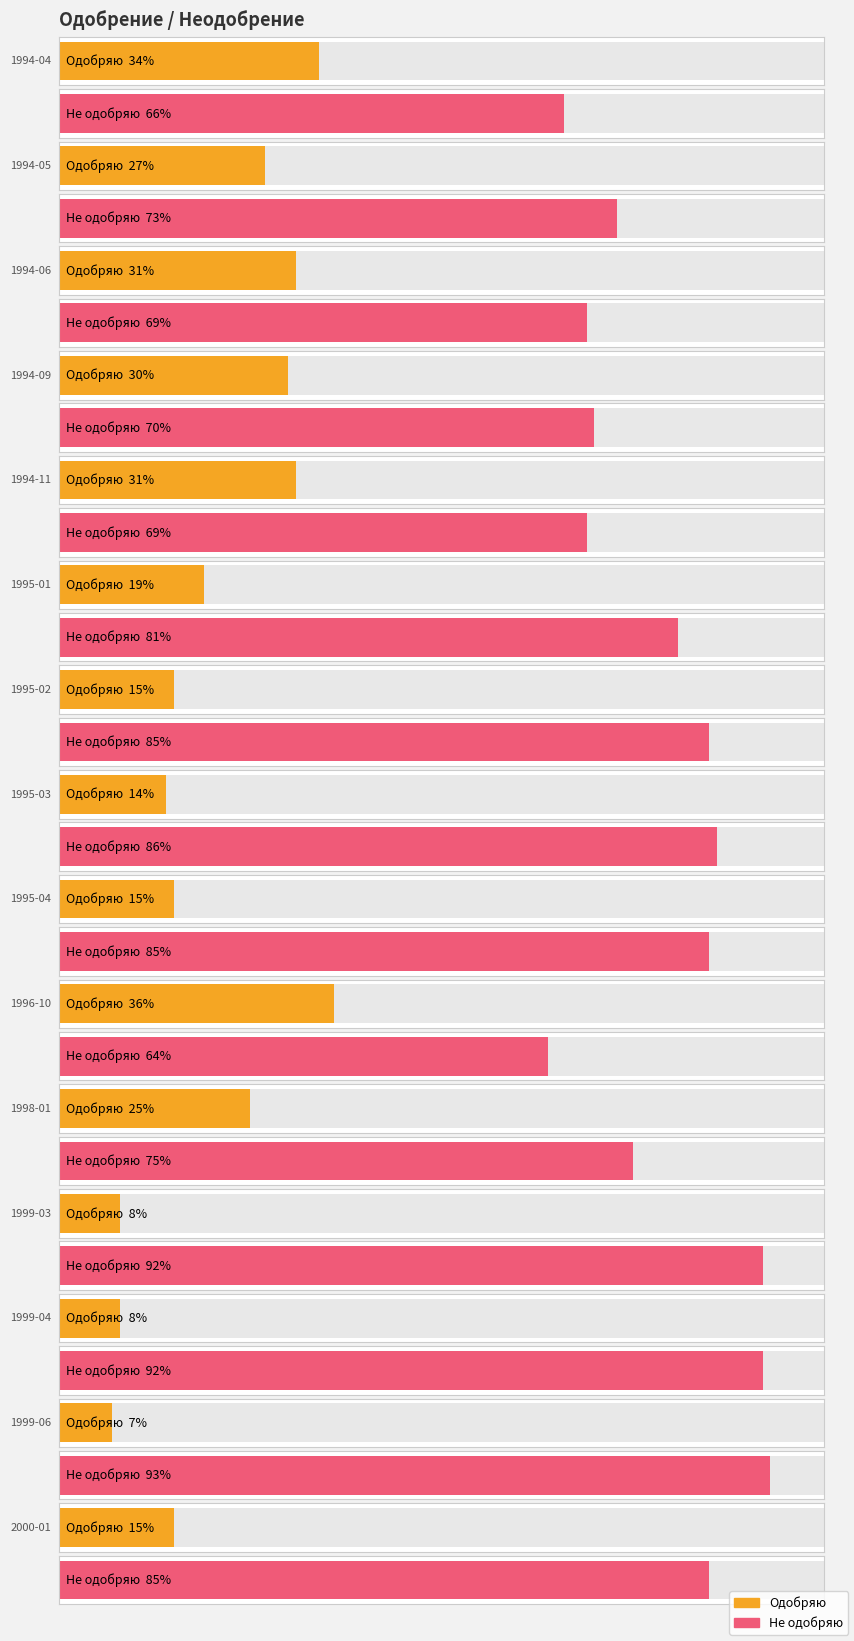

At which label does Не одобряю reach its minimum?

1996-10